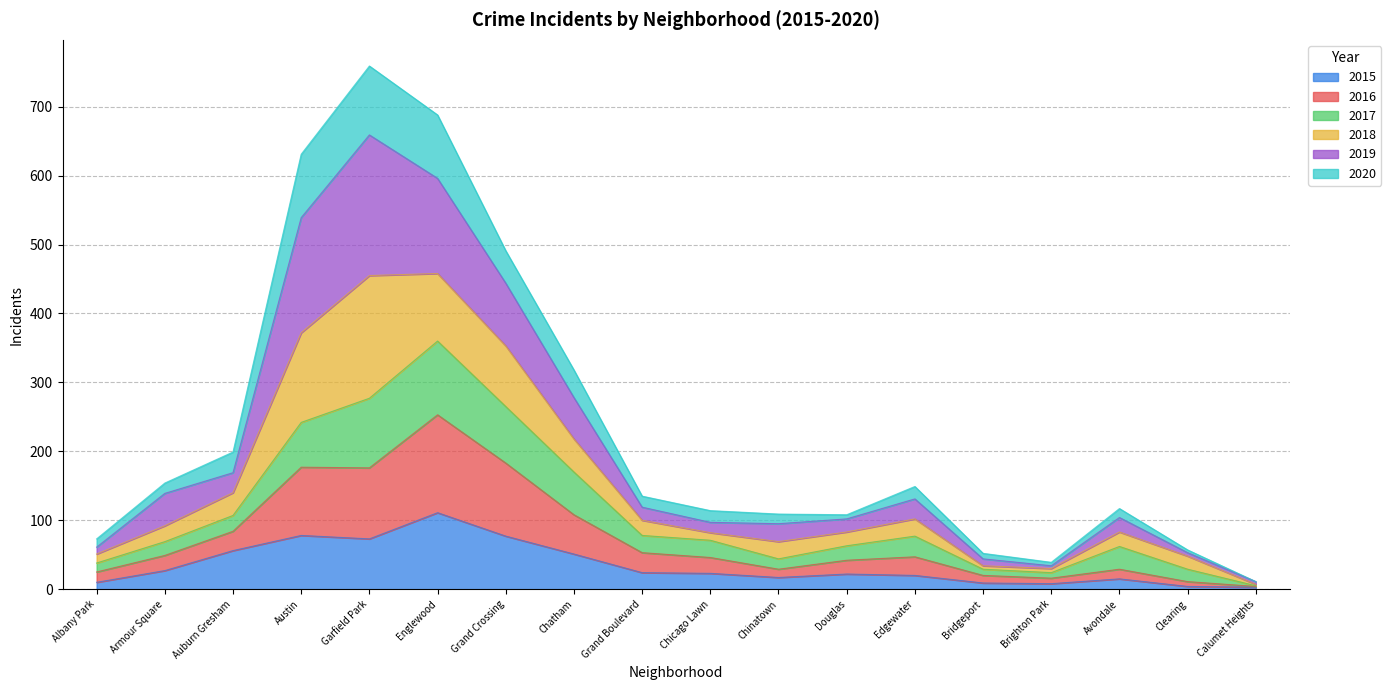

What is the maximum value for 2015?

111